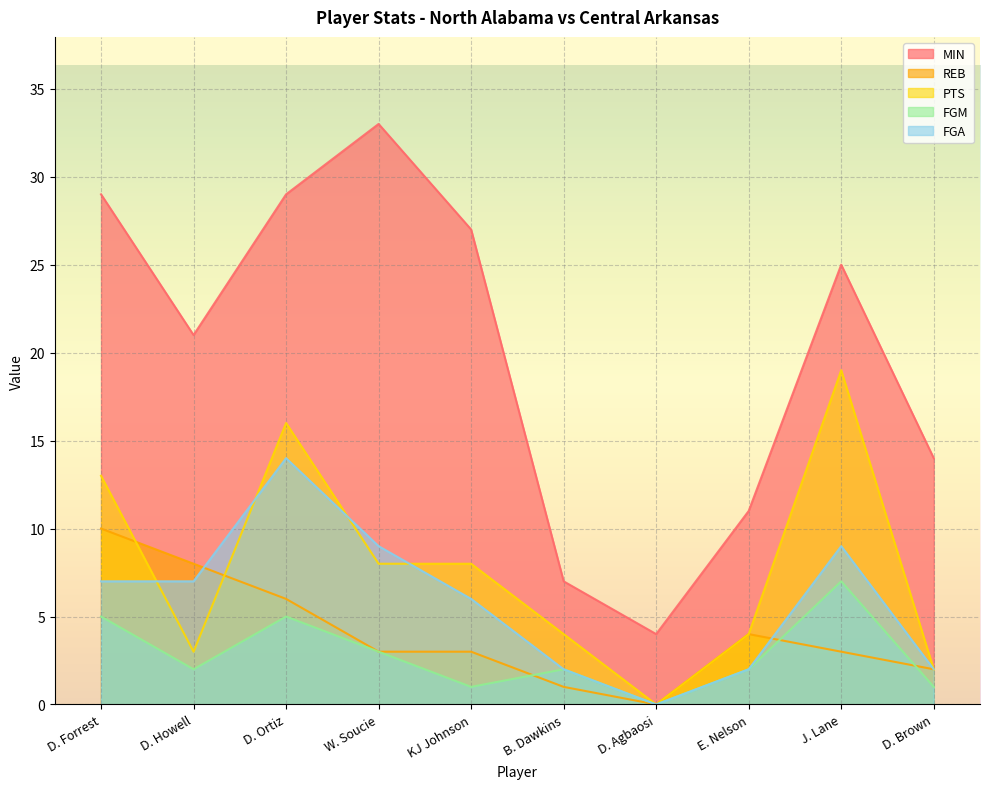

What is the spread (max minus min) of values at D. Howell?

19